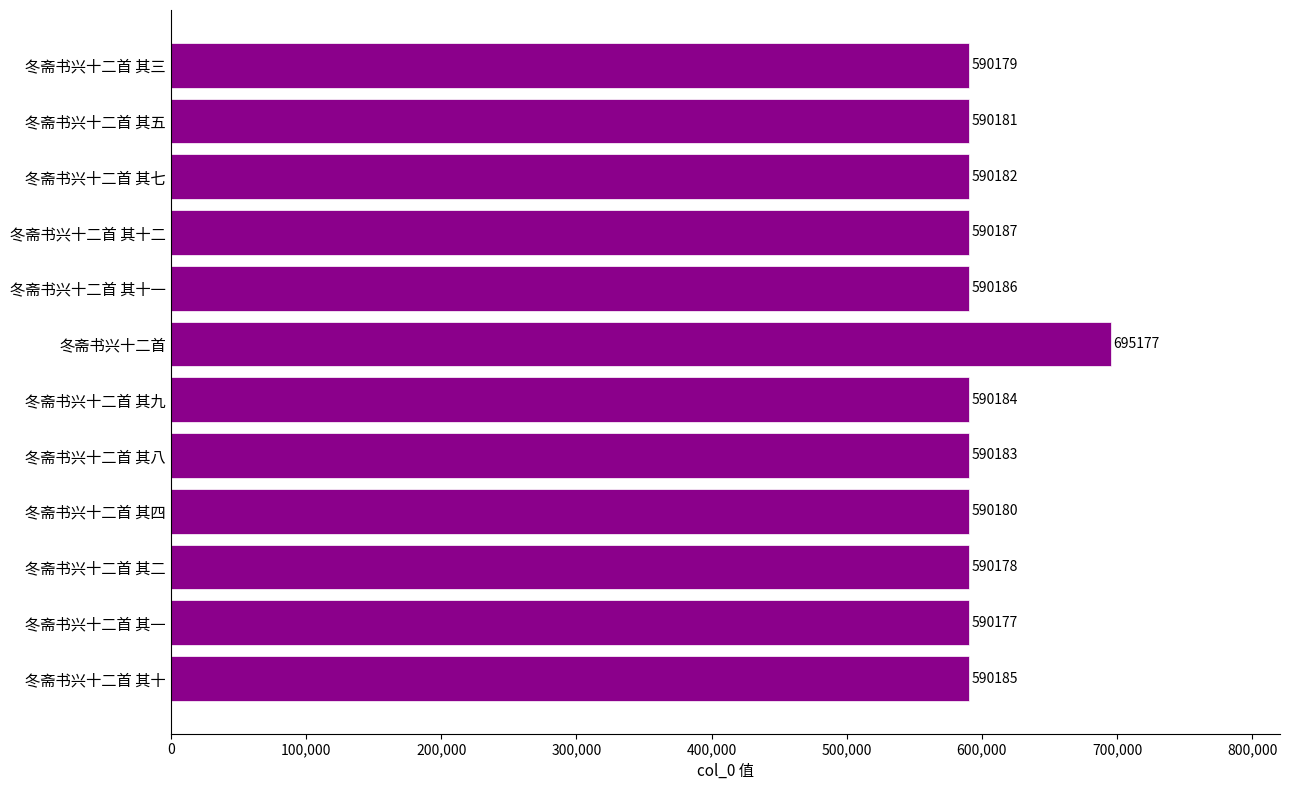

Which label corresponds to the largest value in the chart?

冬斋书兴十二首